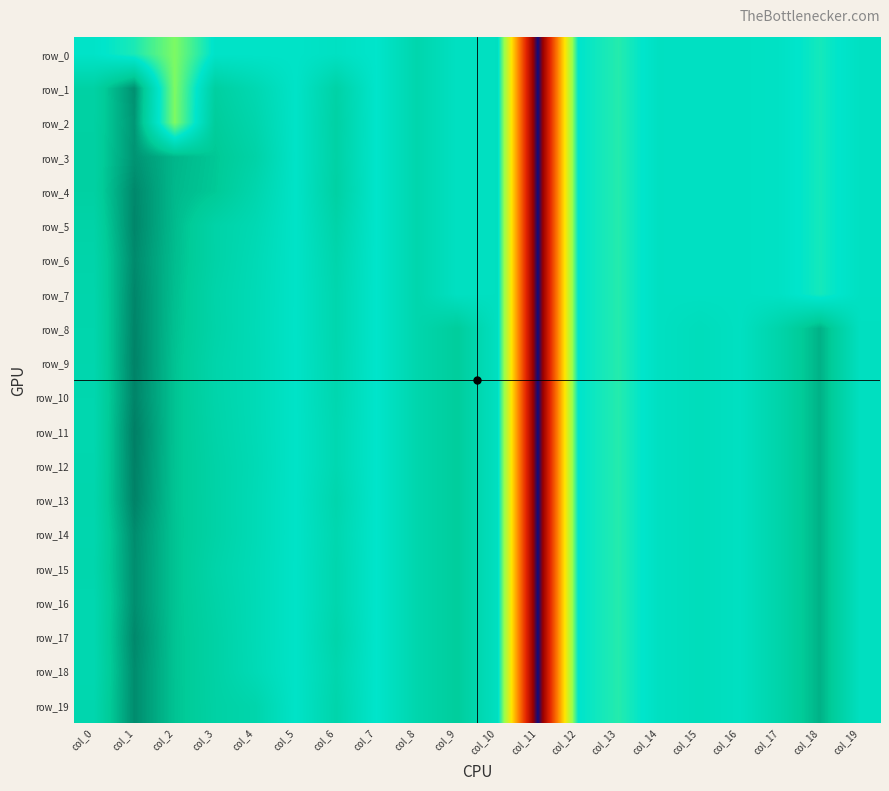

What is the sum of the row_13 values at col_0 and col_16?

0.2